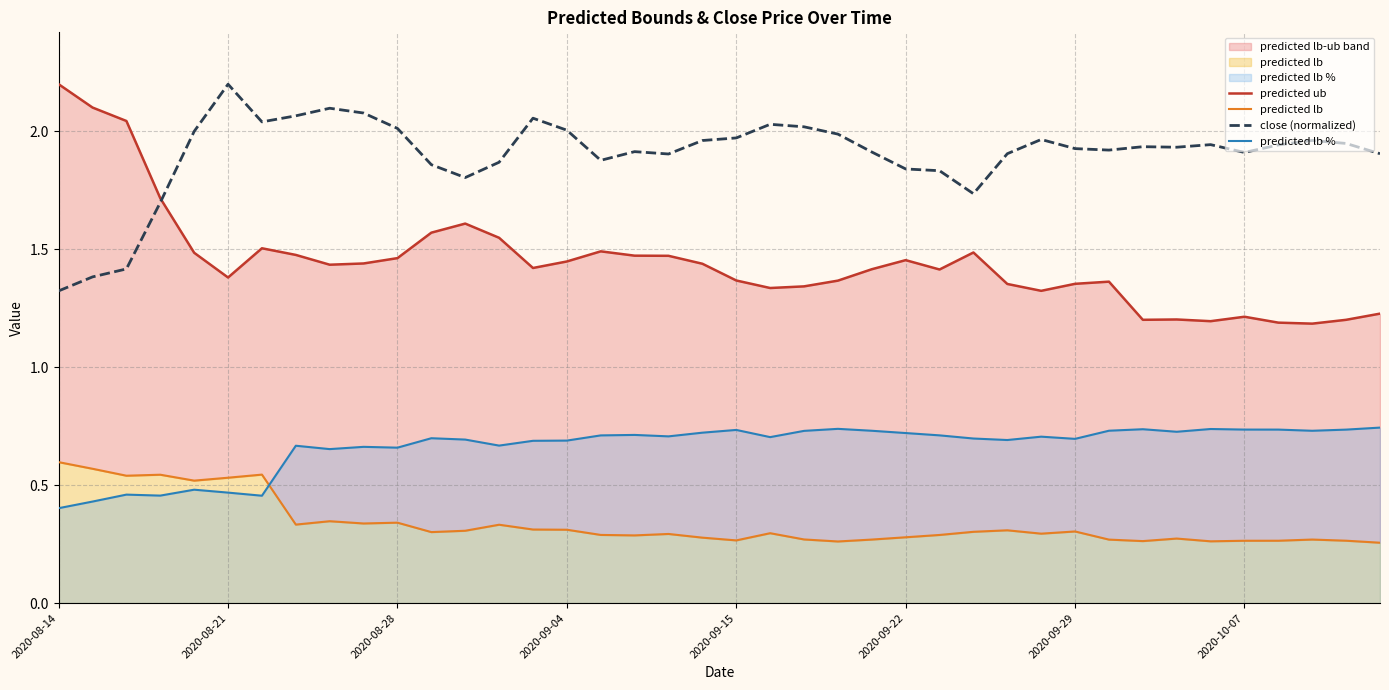

True or false: predicted lb % and close (normalized) intersect in this chart.

False